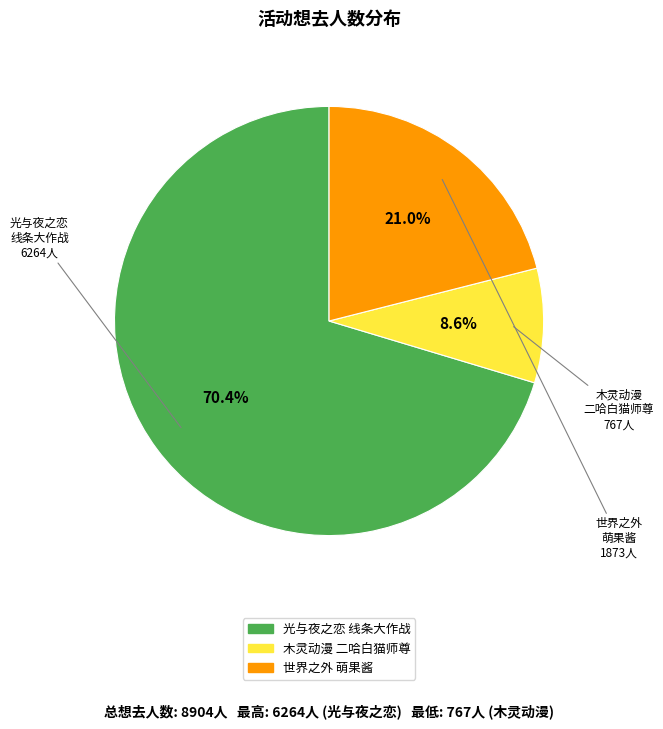

Is there any slice that represents more than half of the pie?

Yes